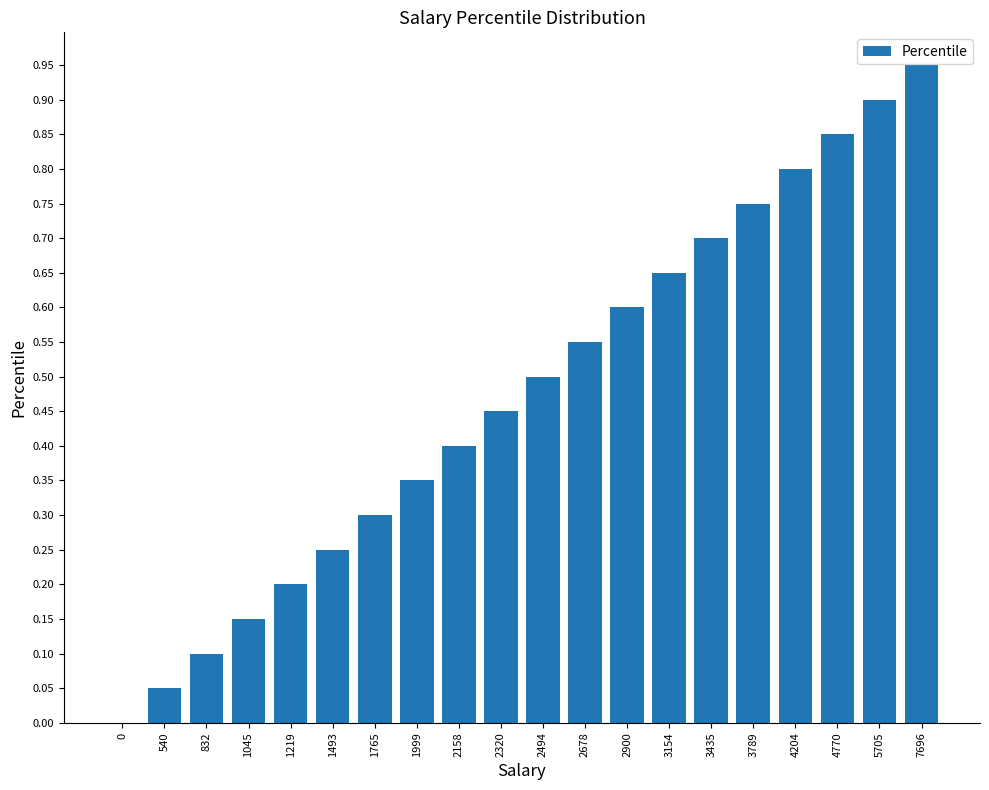

True or false: the data shows 0.0 at 0.

True